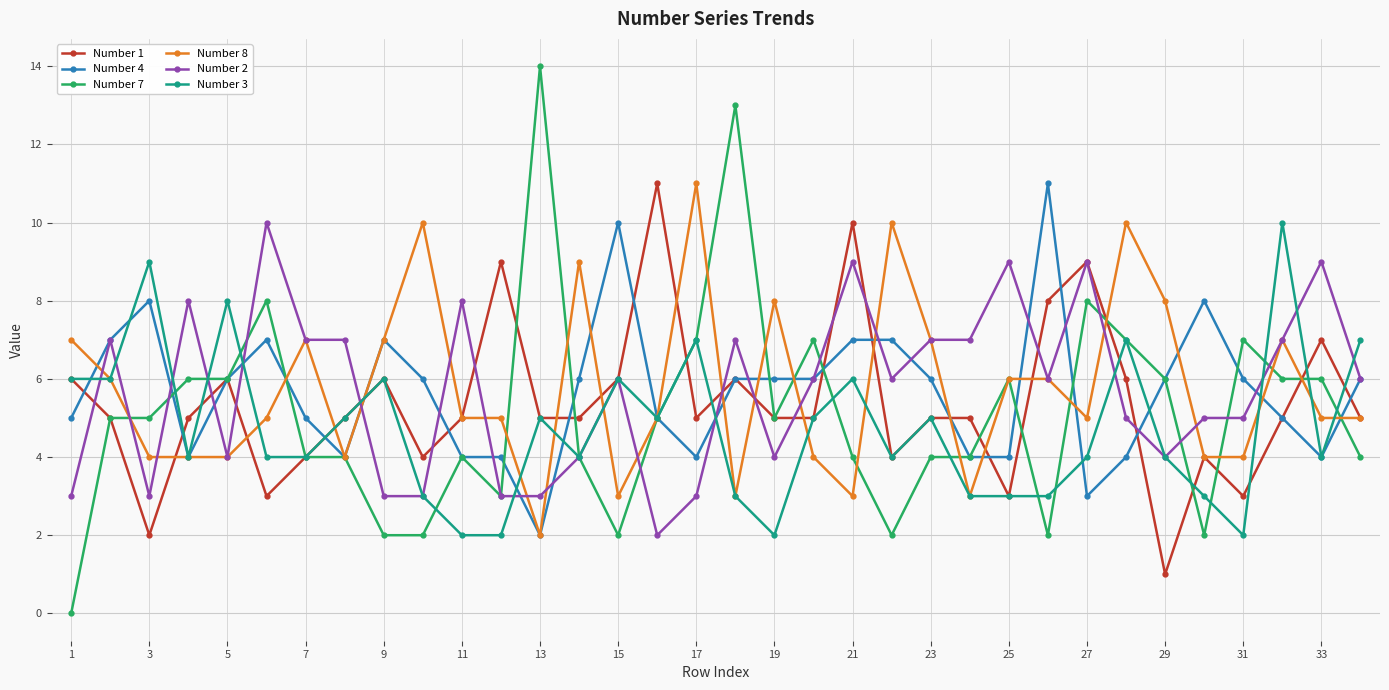

Which series has the largest range (max minus min)?

Number 7